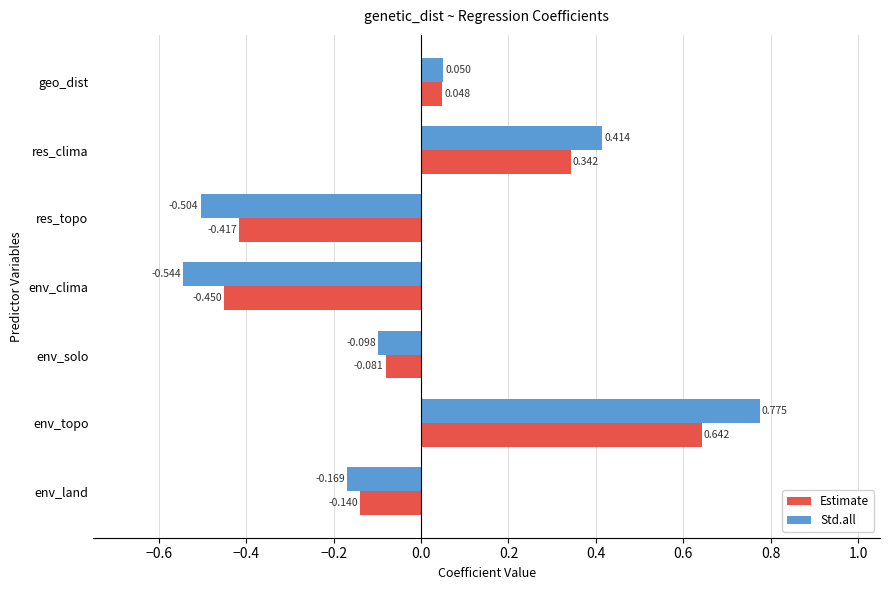

Between res_topo and res_clima, which series saw the biggest shift?

Std.all